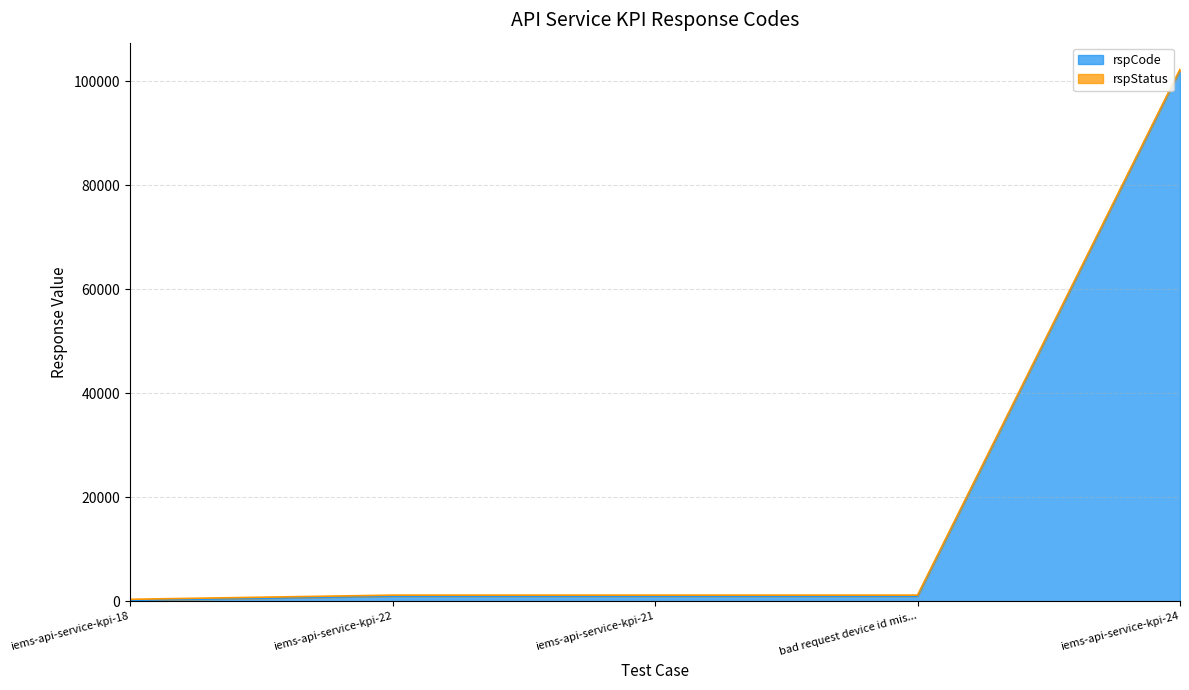

What is the minimum value shown in the chart?

200